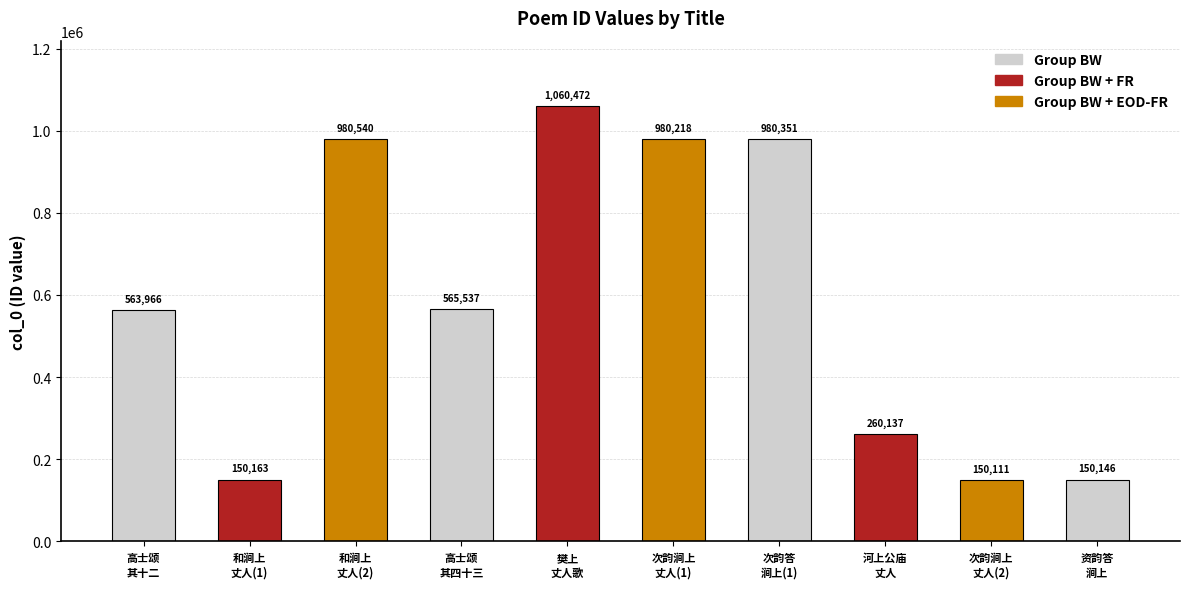

What is the difference between the maximum and second lowest values?

910326